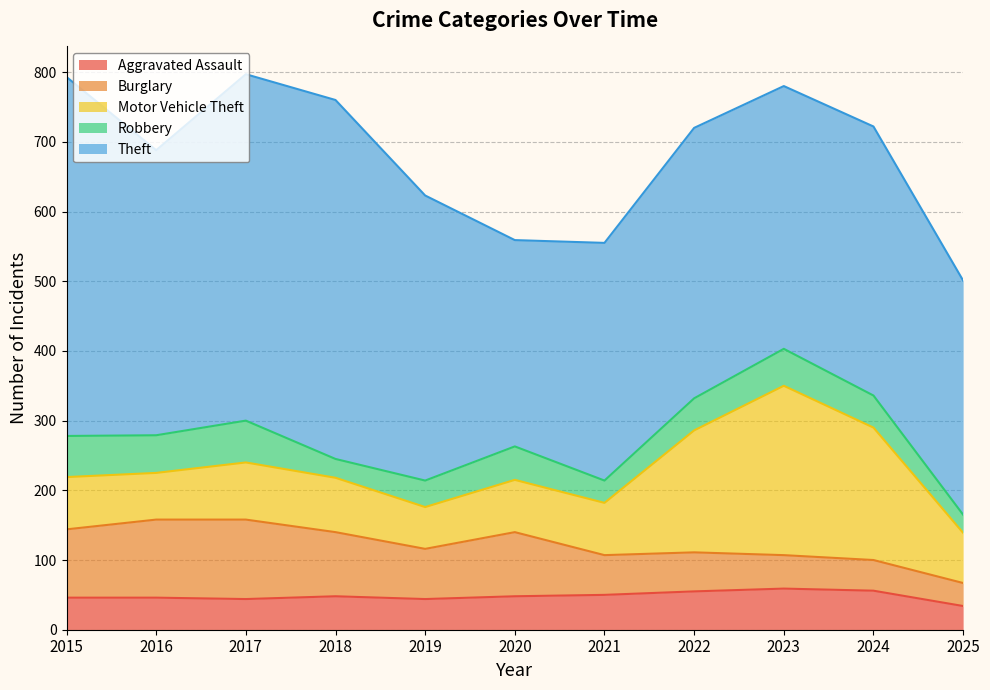

True or false: Aggravated Assault has a value of 56 at 2024.

True